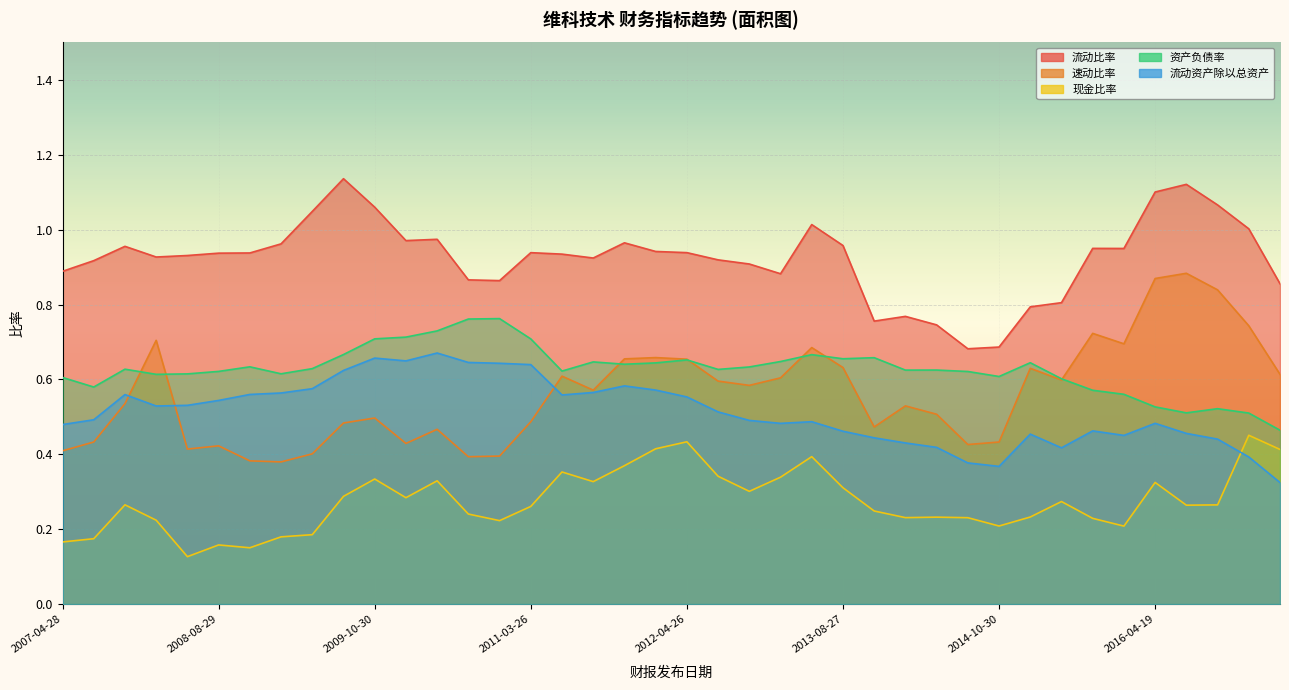

How many 速动比率 values are between 0 and 1?

40